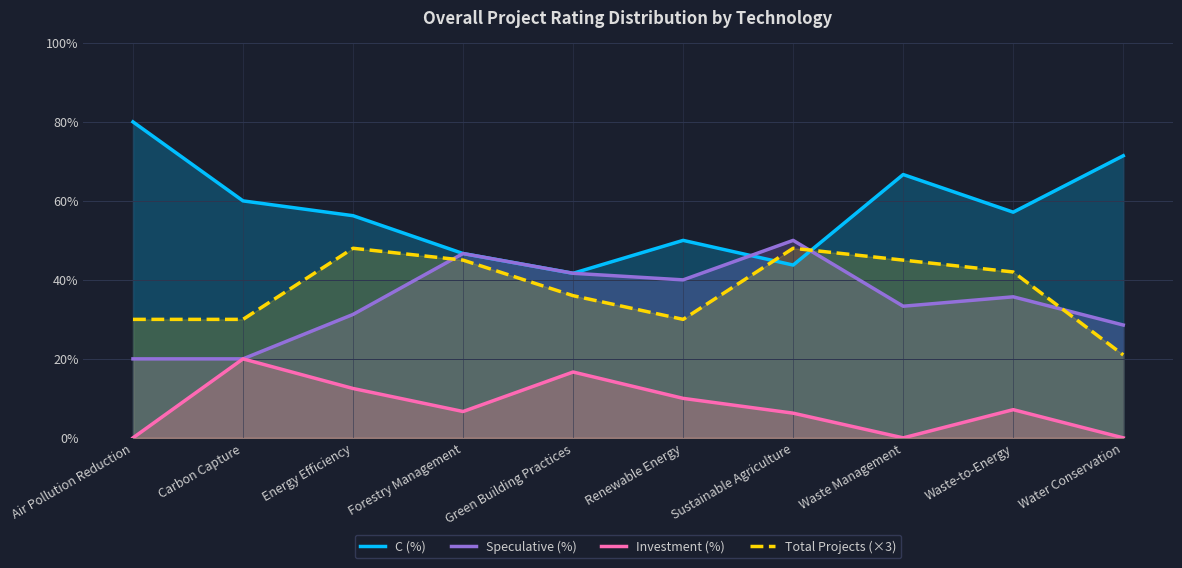

What position from the right is Waste-to-Energy?

2